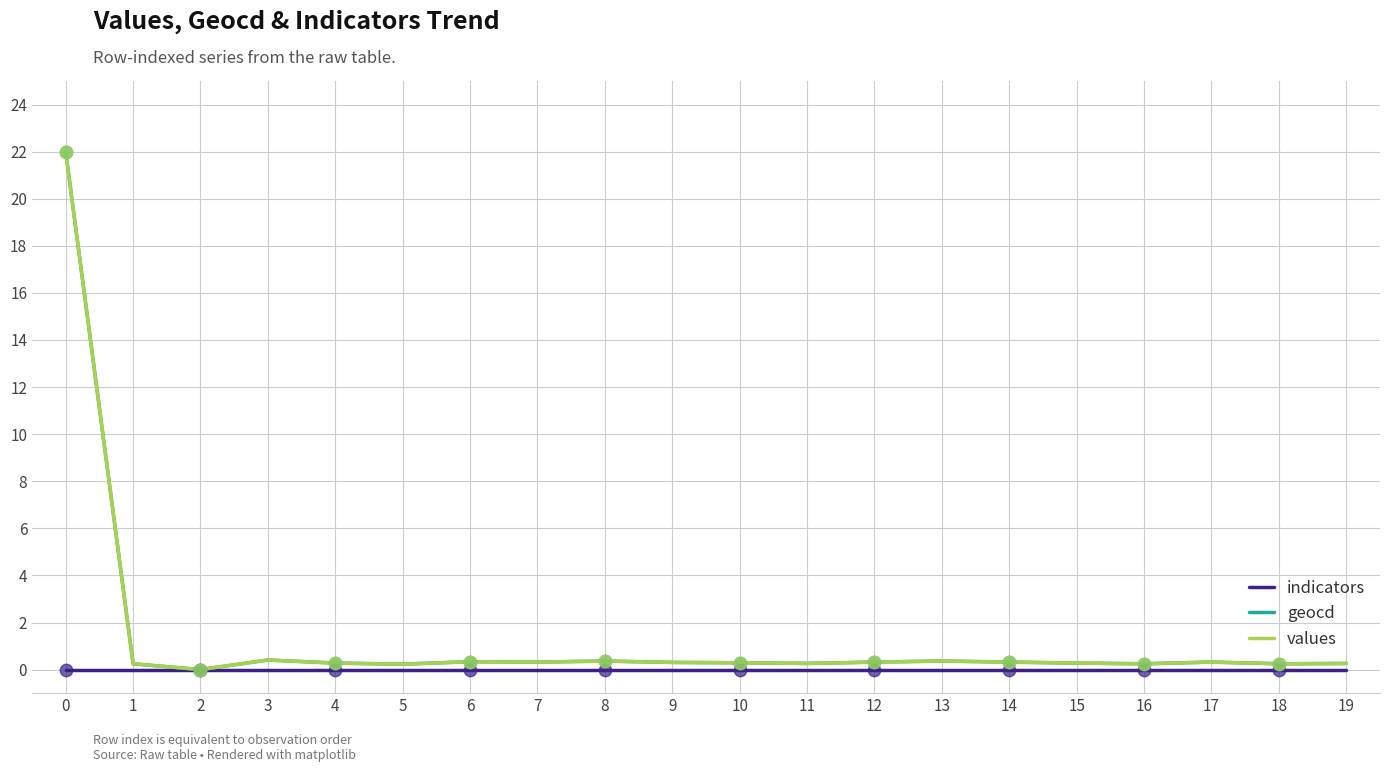

What is the maximum value shown in the chart?

22.0